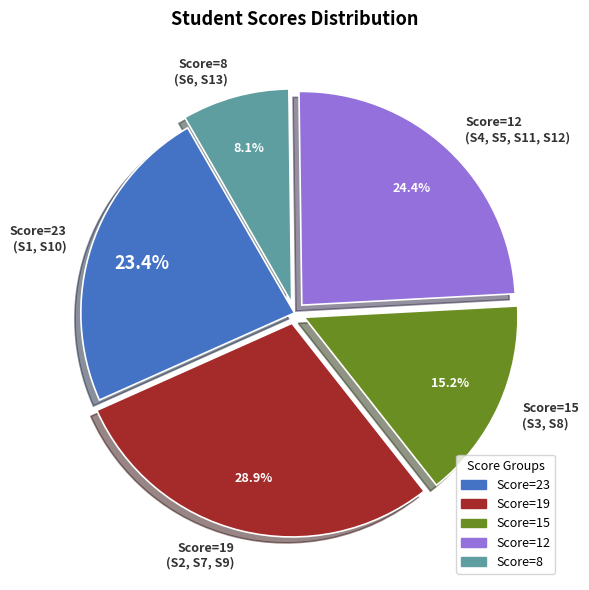

Combined, do Score=23 (S1, S10) and Score=12 (S4, S5, S11, S12) account for over 50%?

No